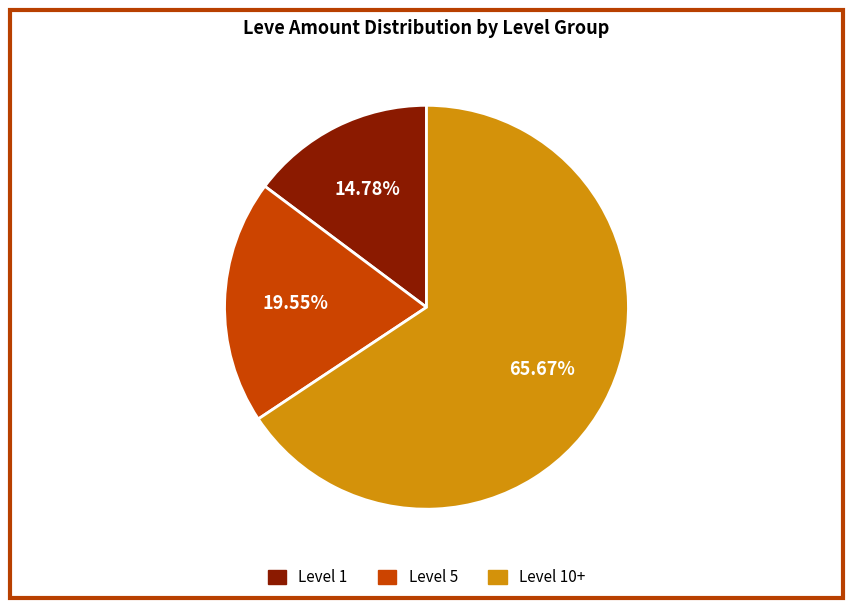

Is there any slice that represents more than half of the pie?

Yes